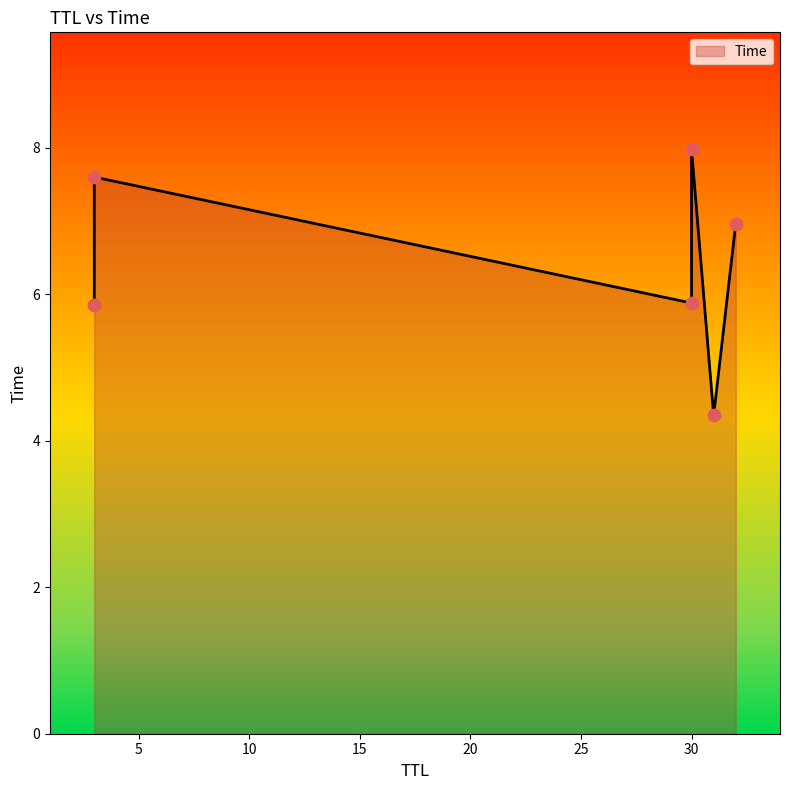

What is the ratio of the value at 3 to the value at 30?

1.3